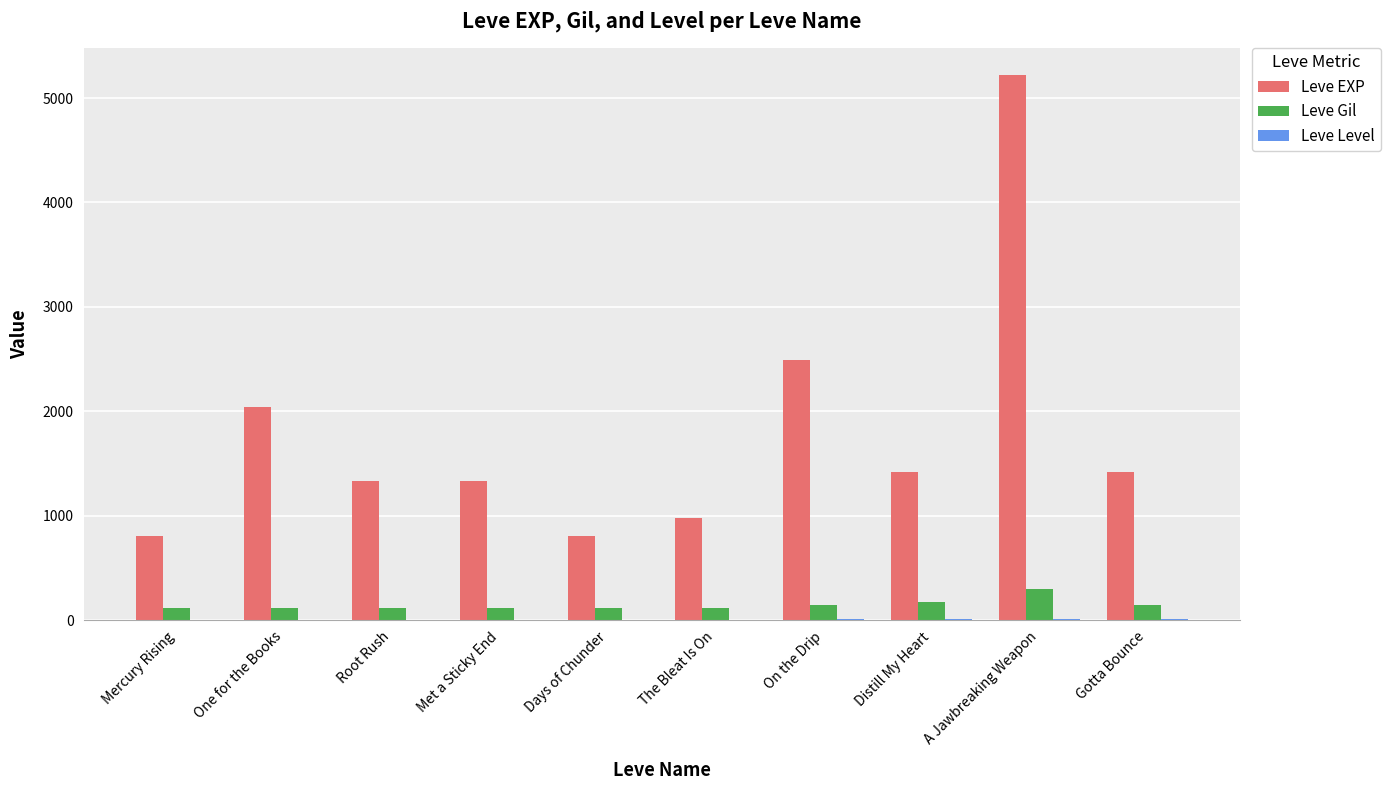

Which series has the largest range (max minus min)?

Leve EXP